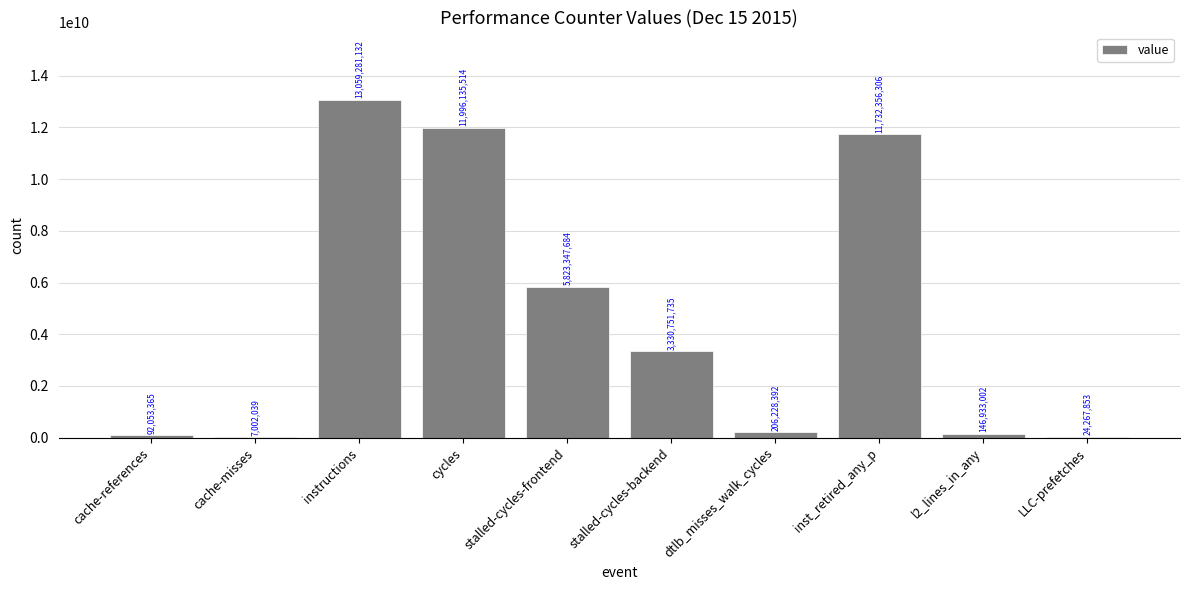

What value does the data have at instructions, to the nearest 100?

13059281100